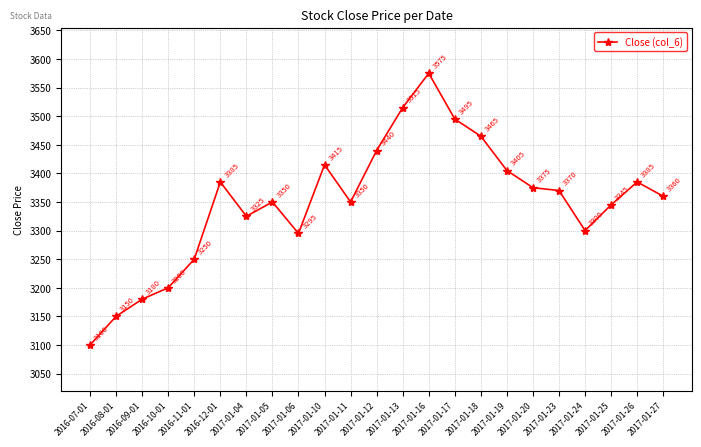

How many values are below 3360?

11